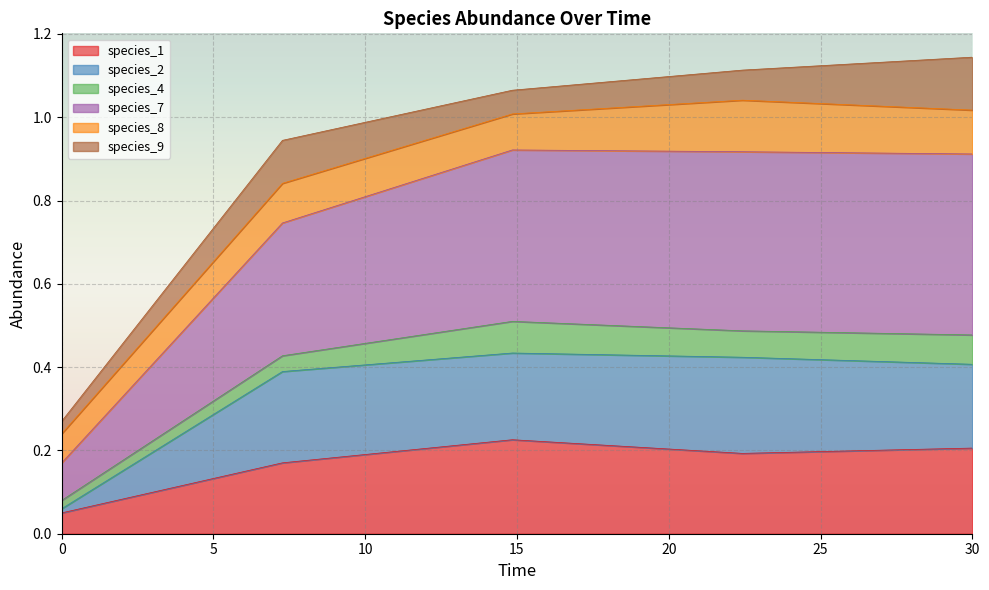

Is it true that species_1 equals 0.0 at 0?

False